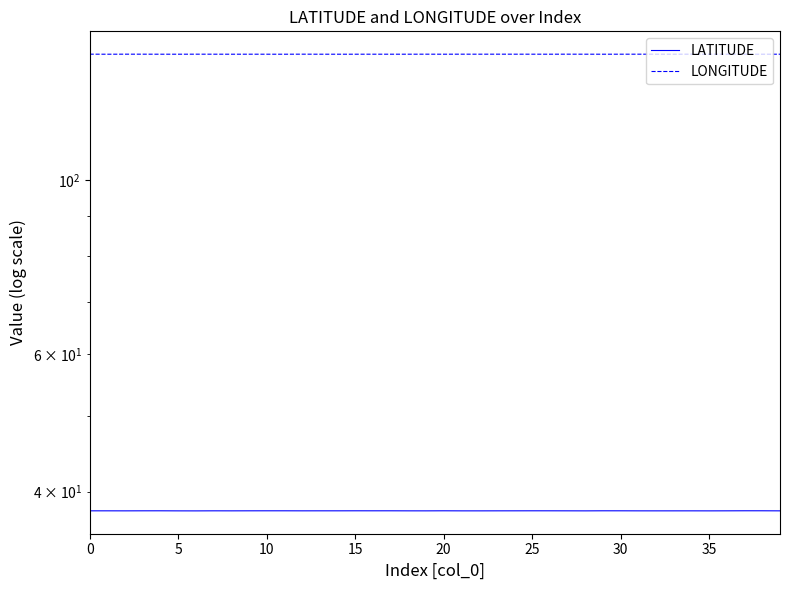

True or false: LONGITUDE has a value of 80.9 at 10.

False